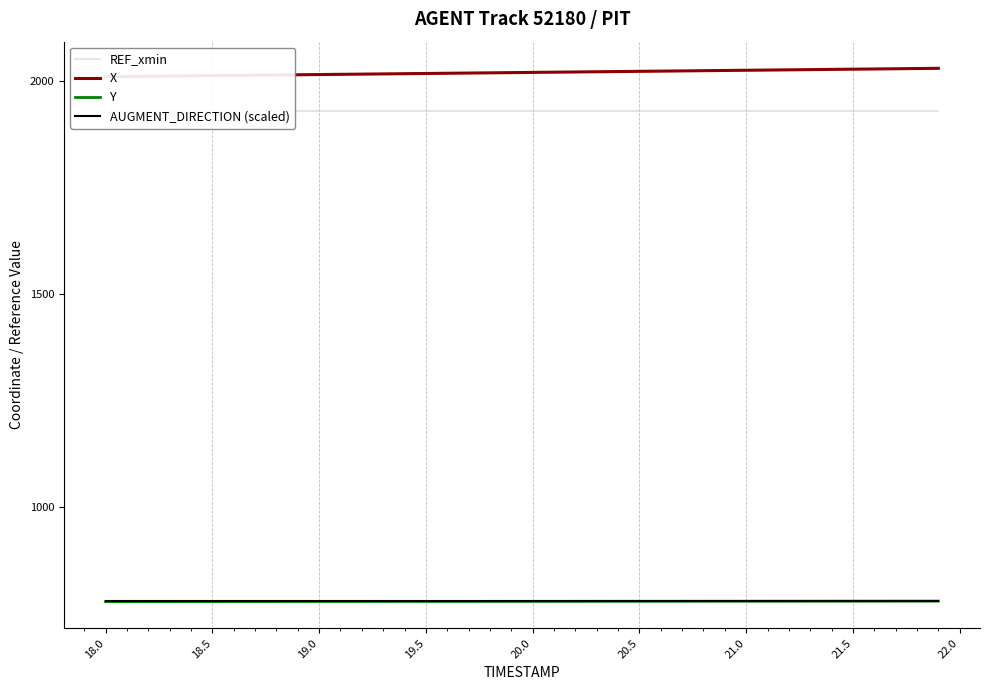

What is the maximum value for AUGMENT_DIRECTION (scaled)?

779.0